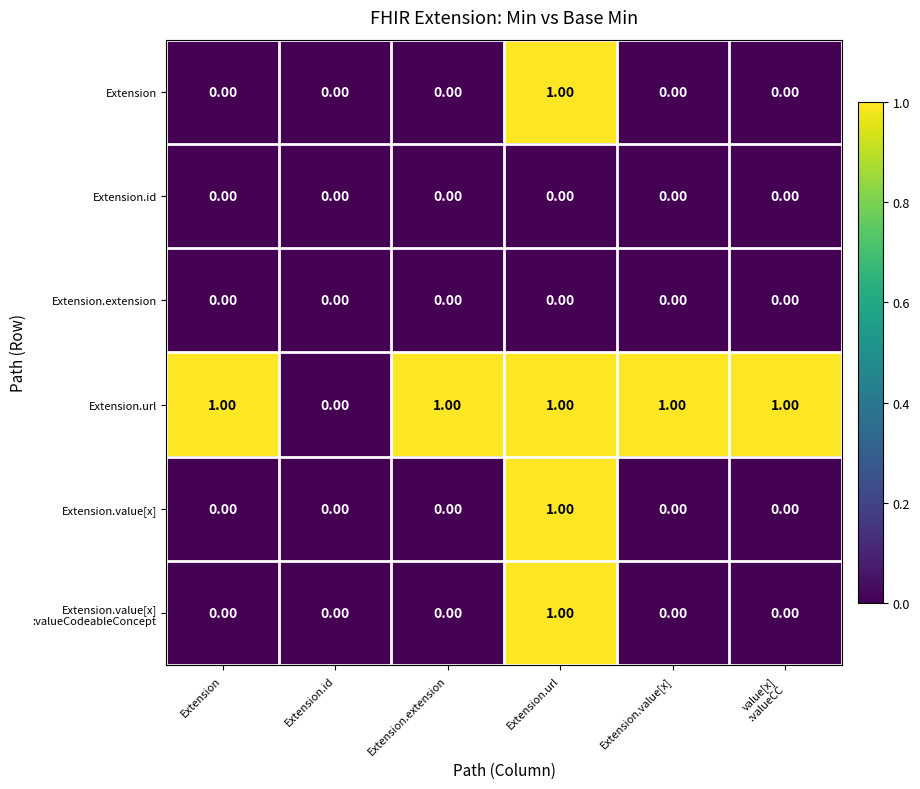

Which series has the largest total across all categories?

Extension.url